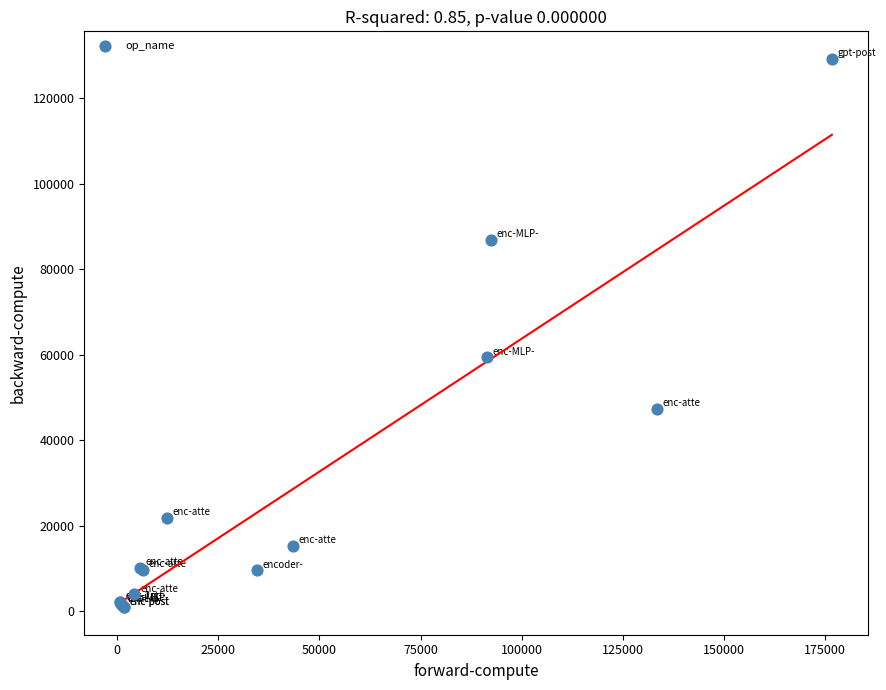

What Y value in the scatter plot is closest to 65080?

59361.0